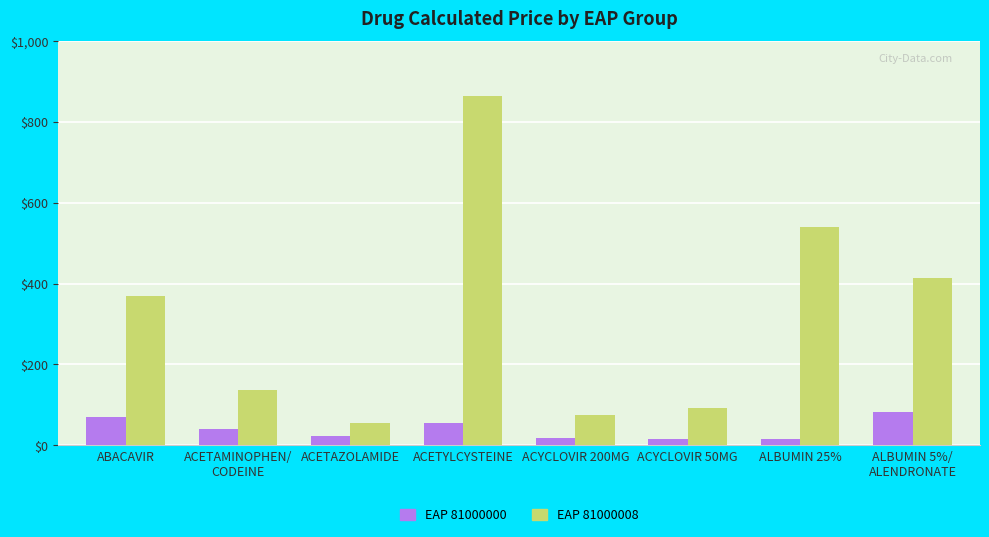

At which label does EAP 81000008 first exceed 369?

ABACAVIR